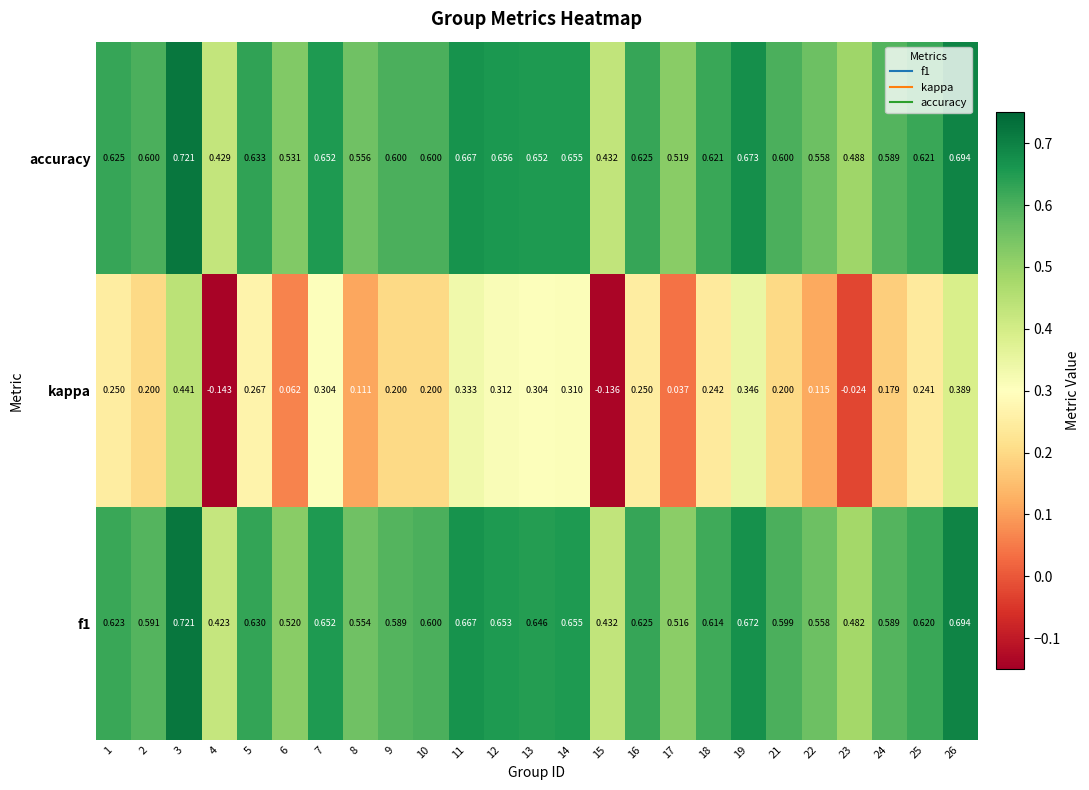

Between 10 and 15, which series saw the biggest shift?

kappa